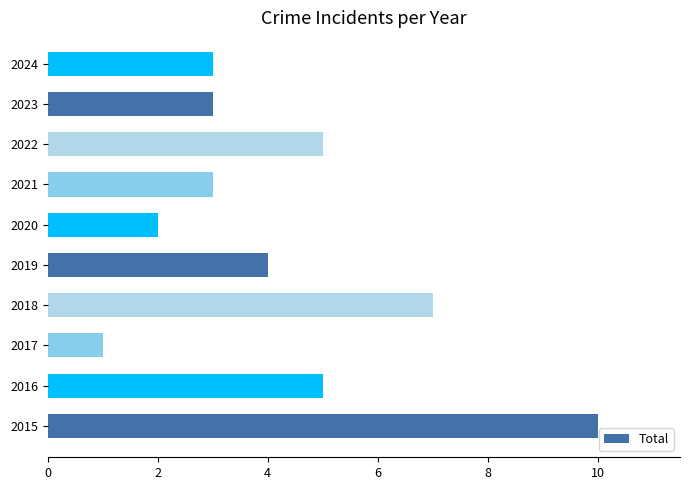

What is the sum of all values?

43